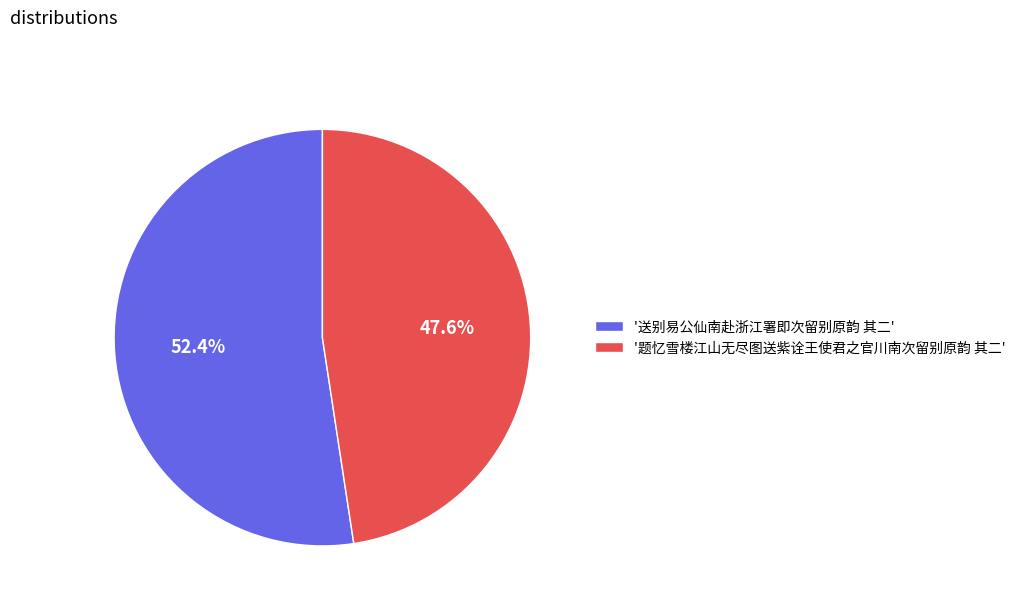

How much of the chart is everything except '题忆雪楼江山无尽图送紫诠王使君之官川南次留别原韵 其二'?

52.4%